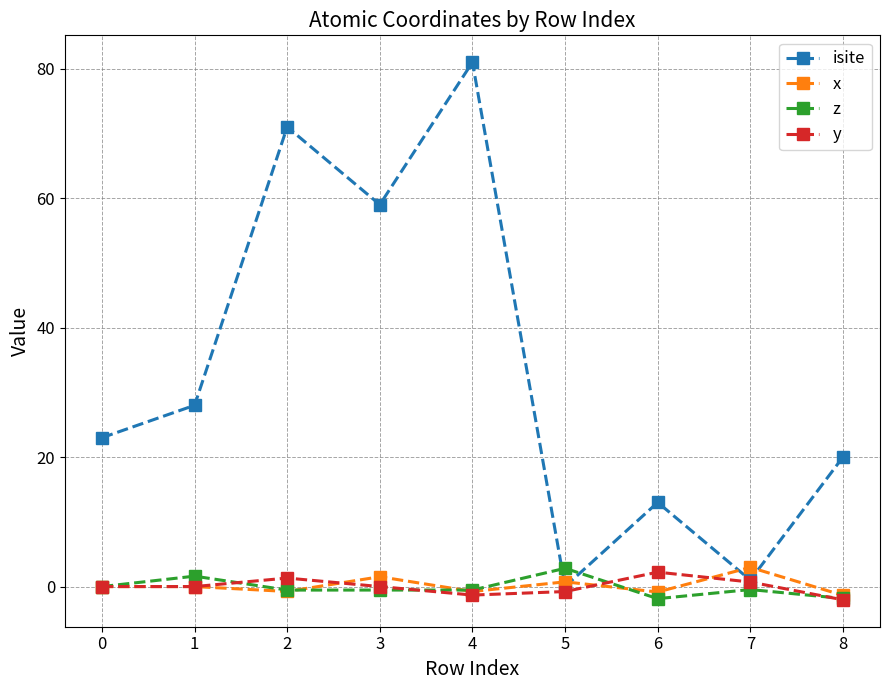

At which category does isite reach its first local peak?

2